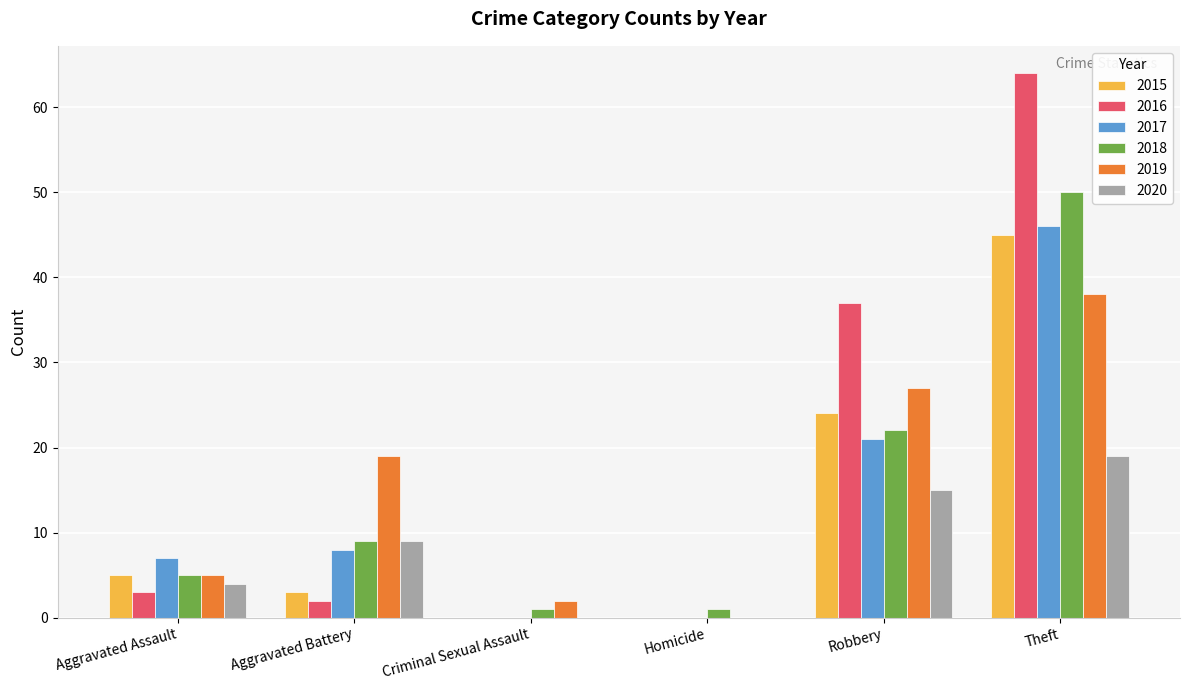

True or false: 2020 has a value of 6 at Aggravated Battery.

False